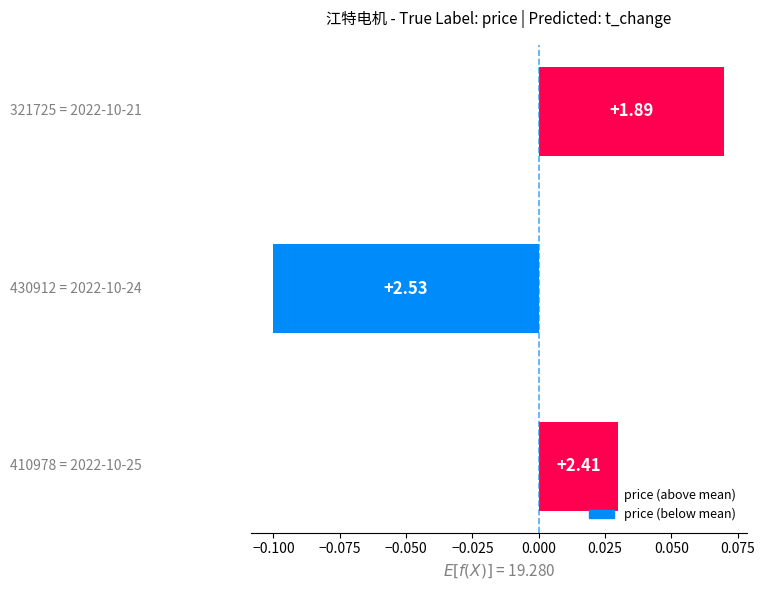

What is the greatest value displayed?

0.1